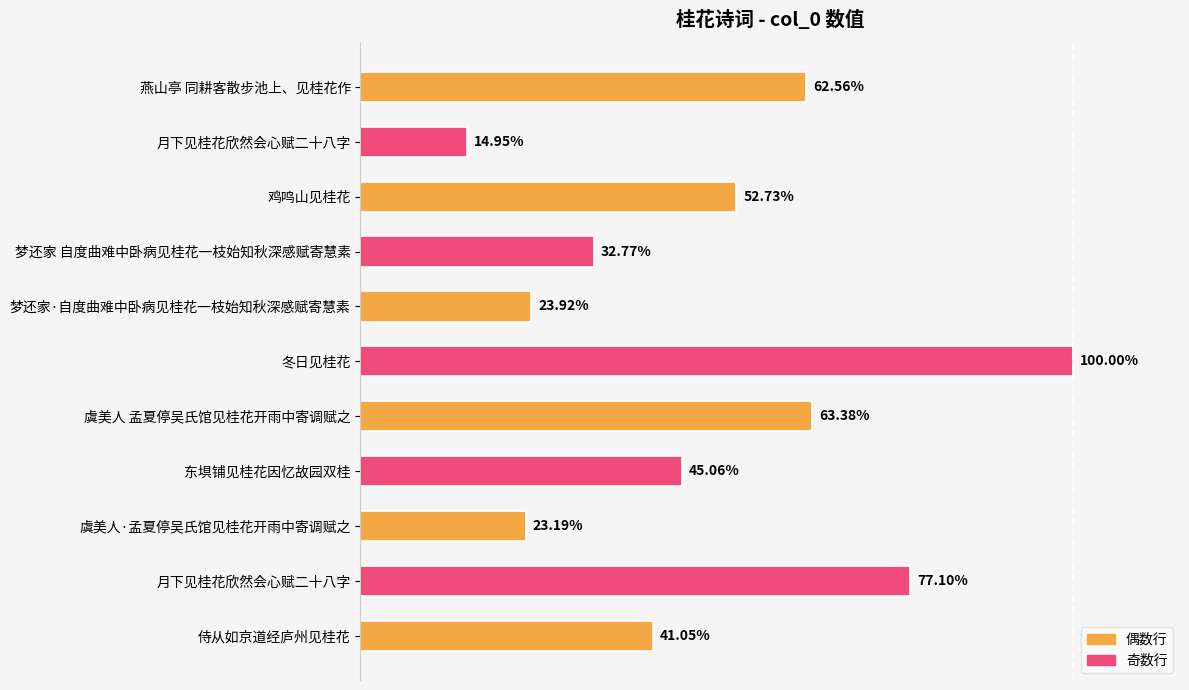

What is the average value?

599227